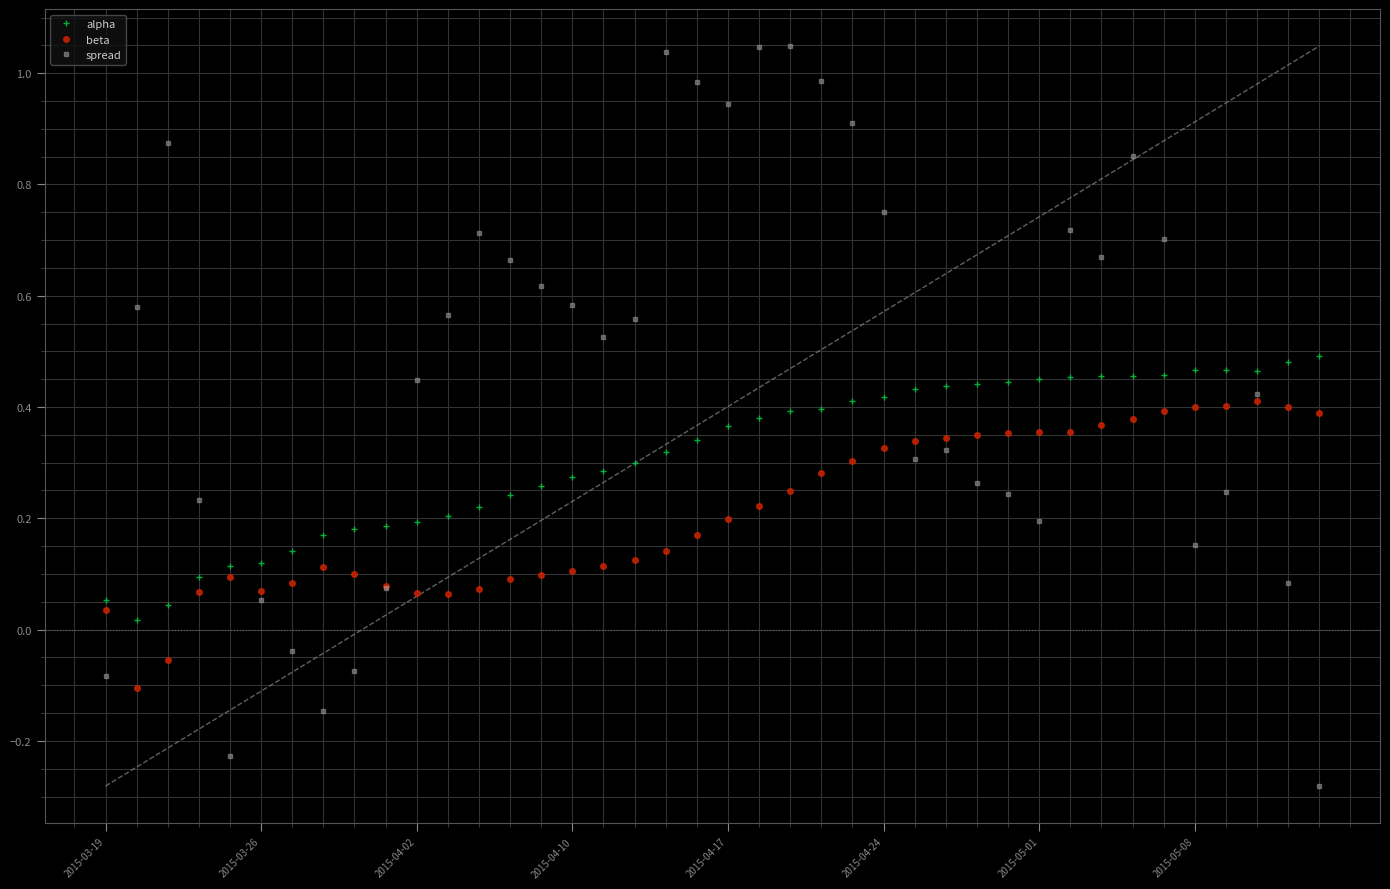

After their last crossing, which series has the higher values: spread or alpha?

alpha